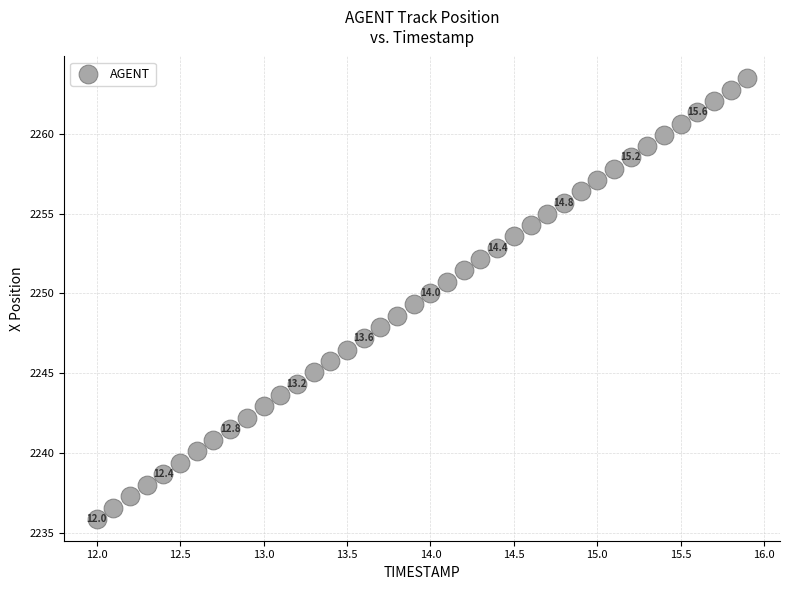

What is the range of Y values (max minus min)?

27.5